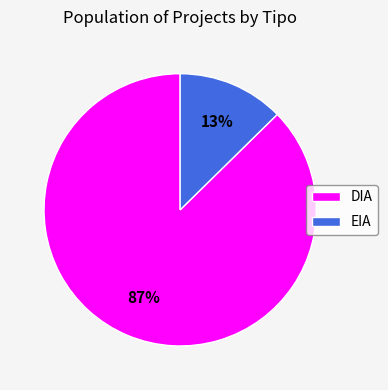

Which category has the biggest portion of the pie?

DIA